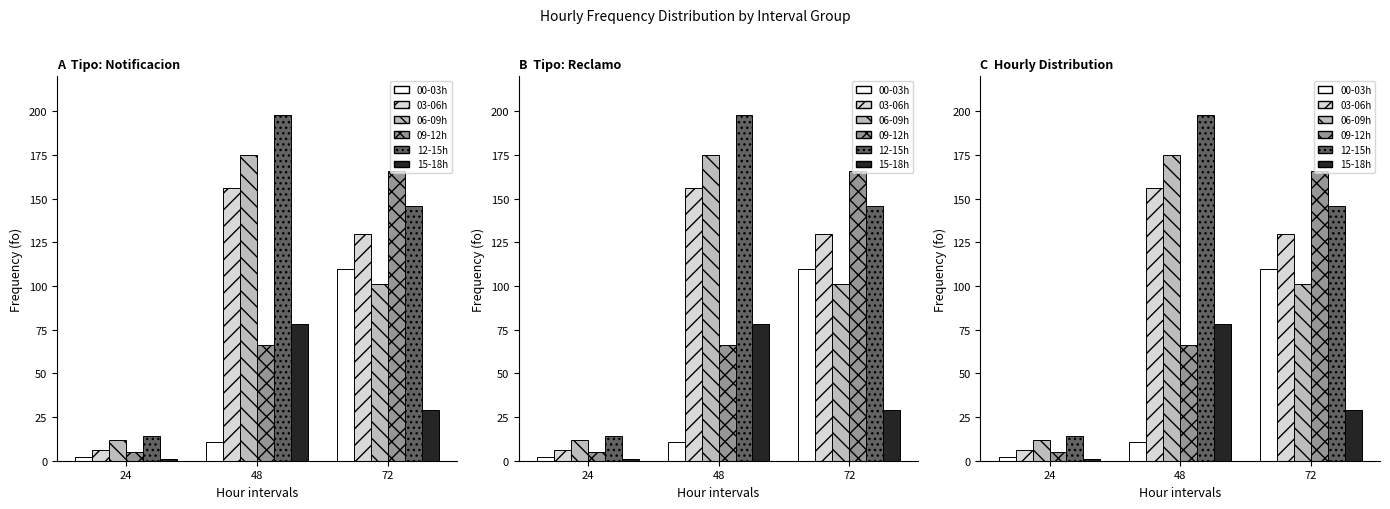

Between 24 and 48, which is larger?

48